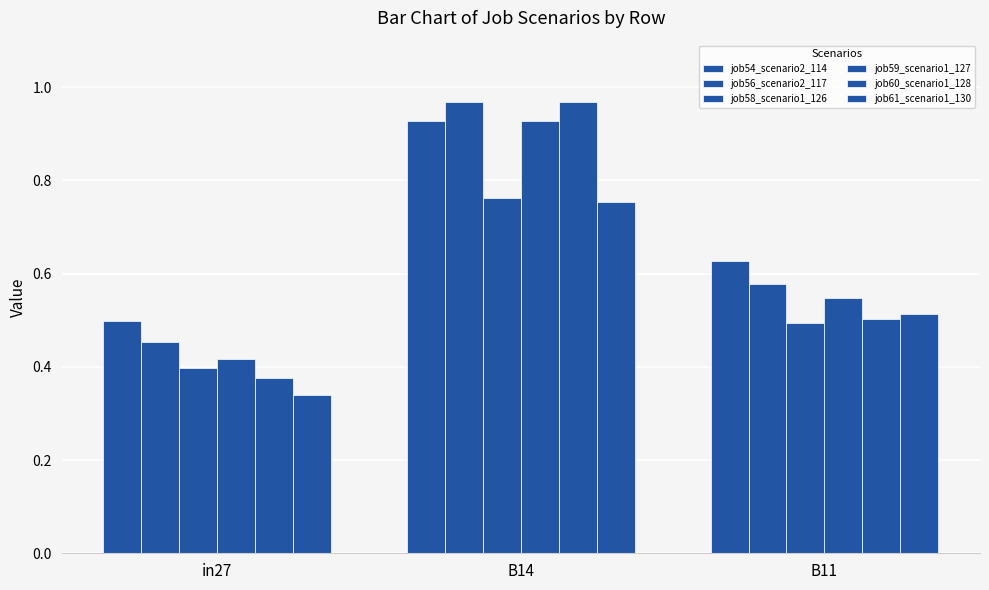

Where is job54_scenario2_114 nearest to the value 0?

in27